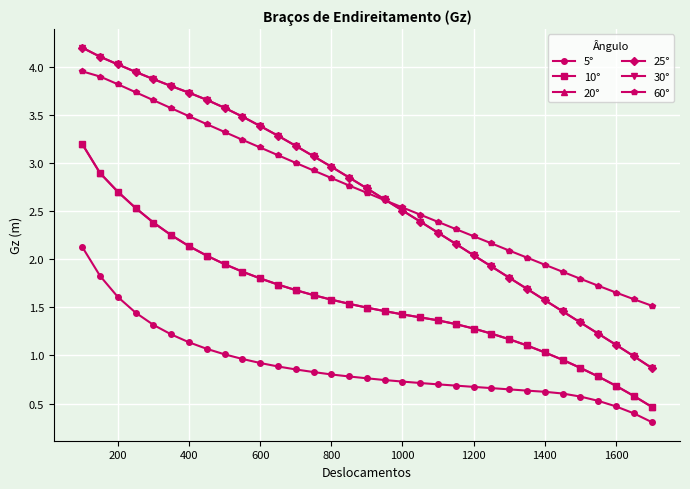

Does the chart have visible grid lines?

Yes